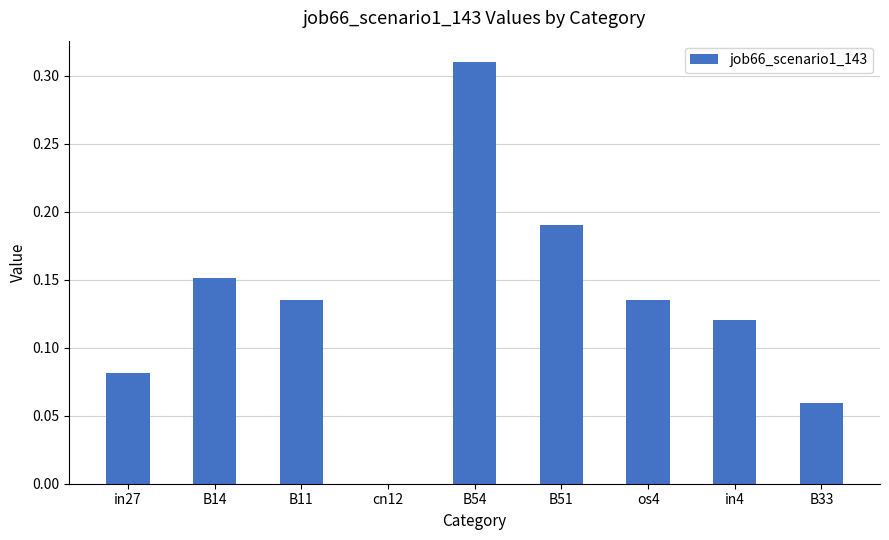

Does the chart contain stacked bars?

No